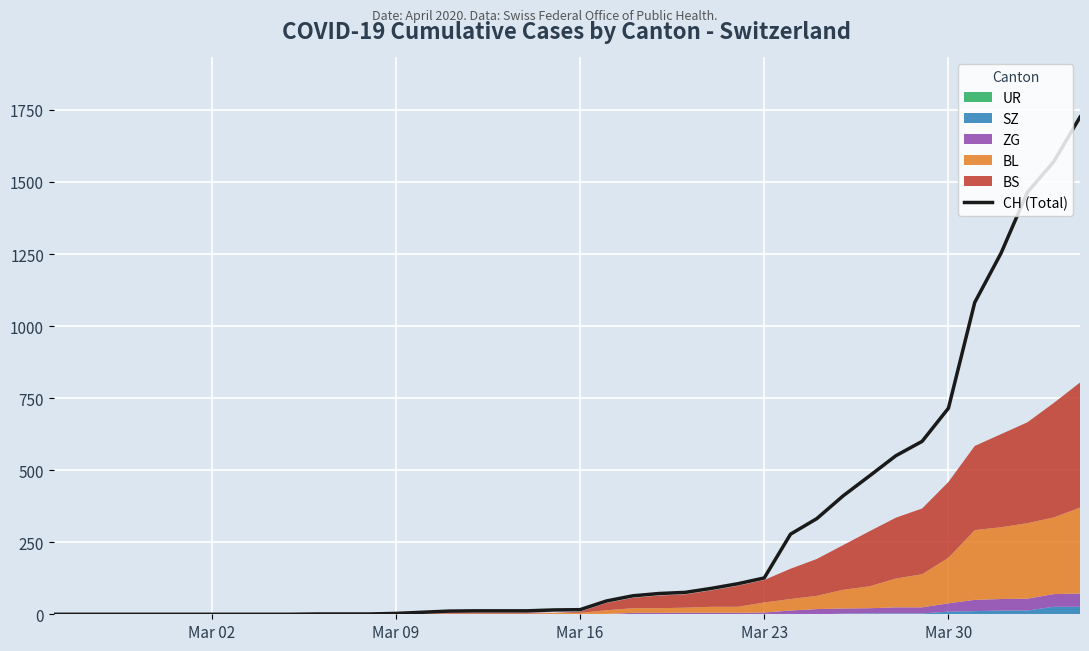

How many positive values are there?

30